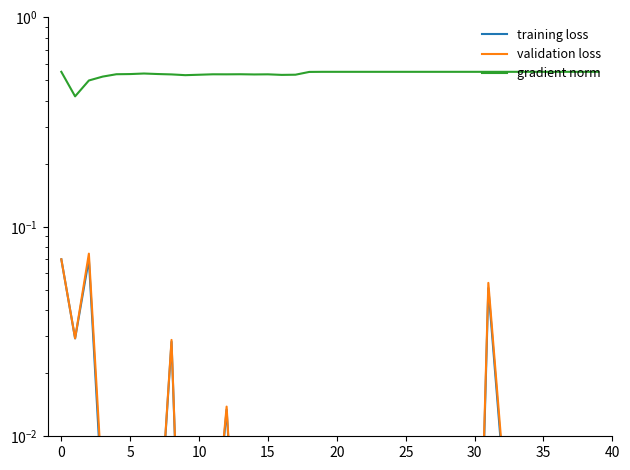

Which series has the largest range (max minus min)?

gradient norm